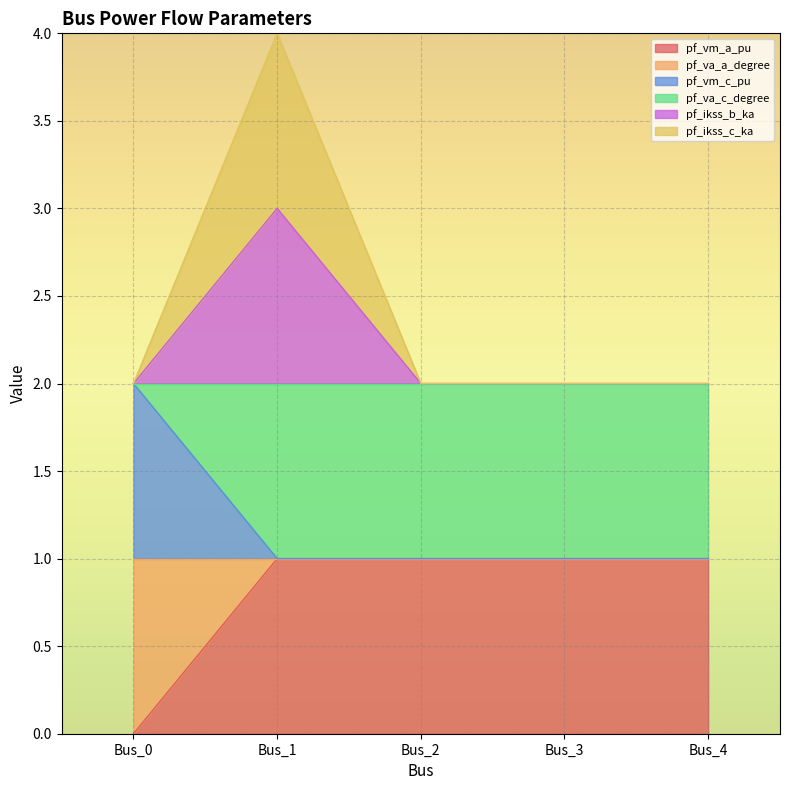

Which series changed the most between Bus_2 and Bus_4?

pf_va_a_degree